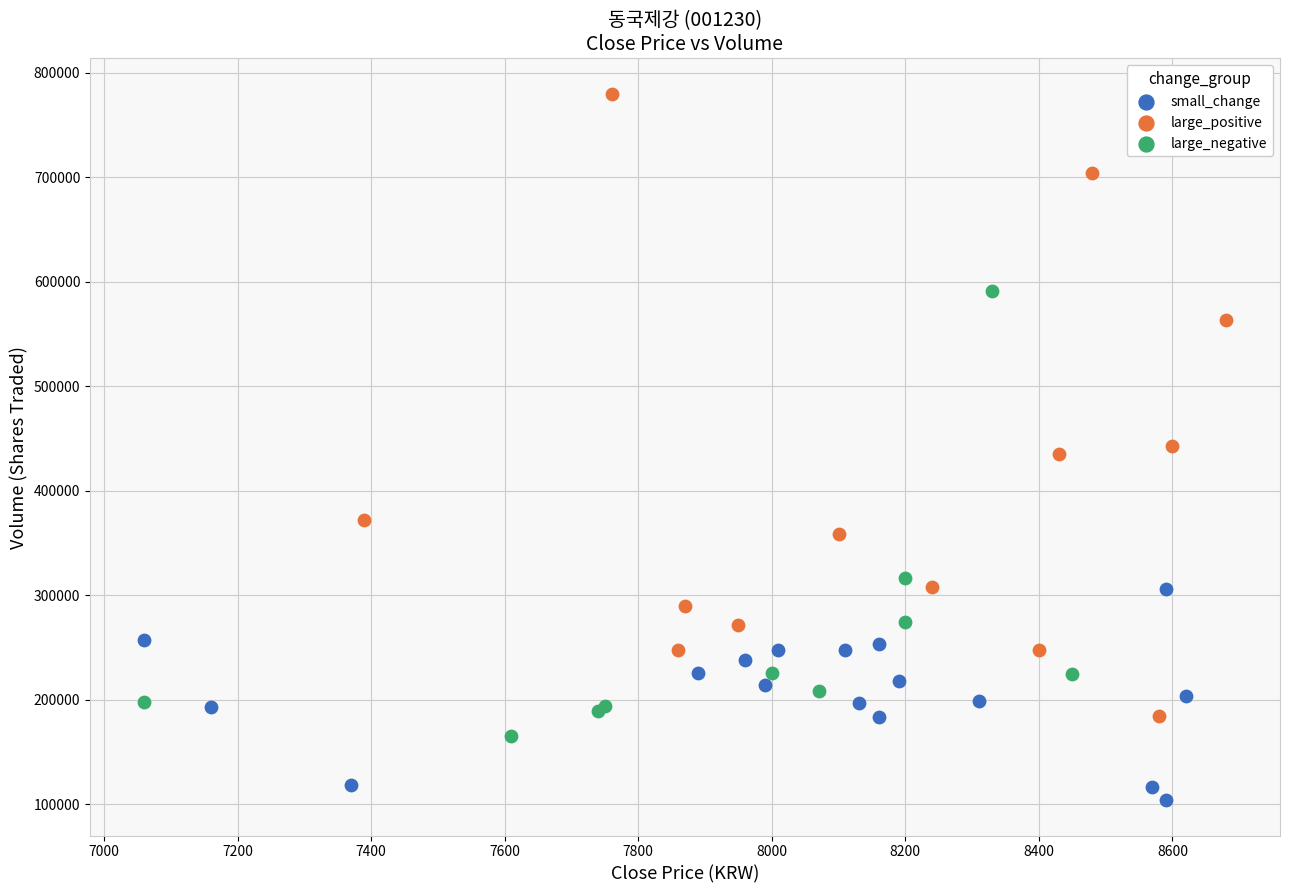

Which series reaches the minimum Y coordinate?

small_change